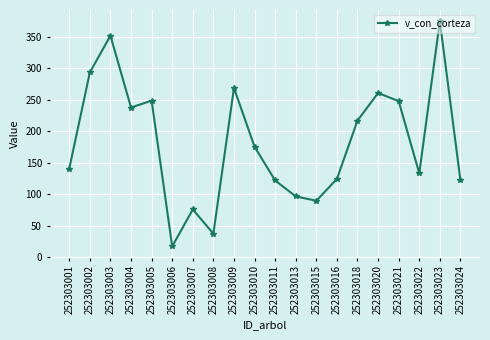

True or false: the data has more than 1 interior local peaks.

True